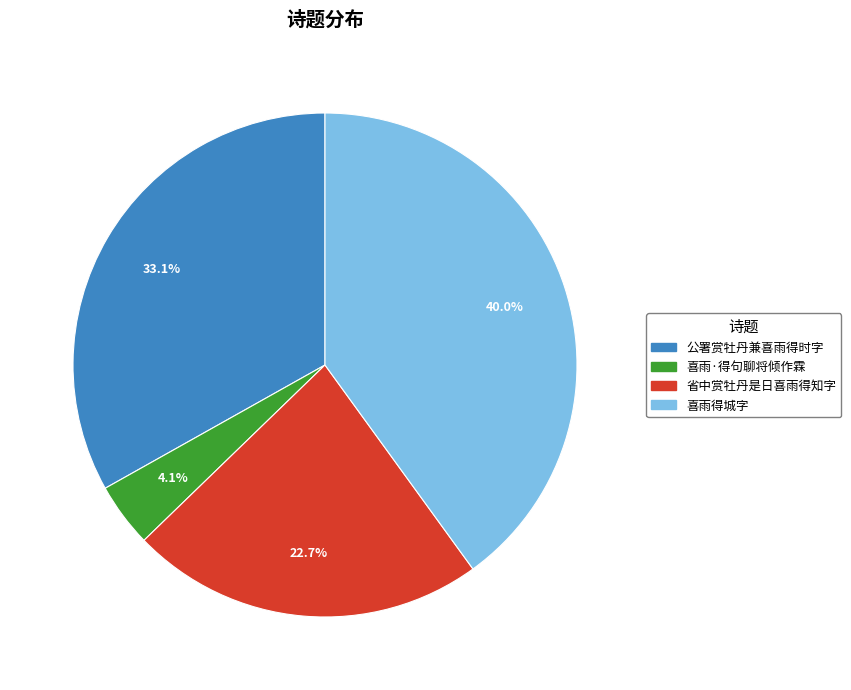

Does any single category account for the majority?

No